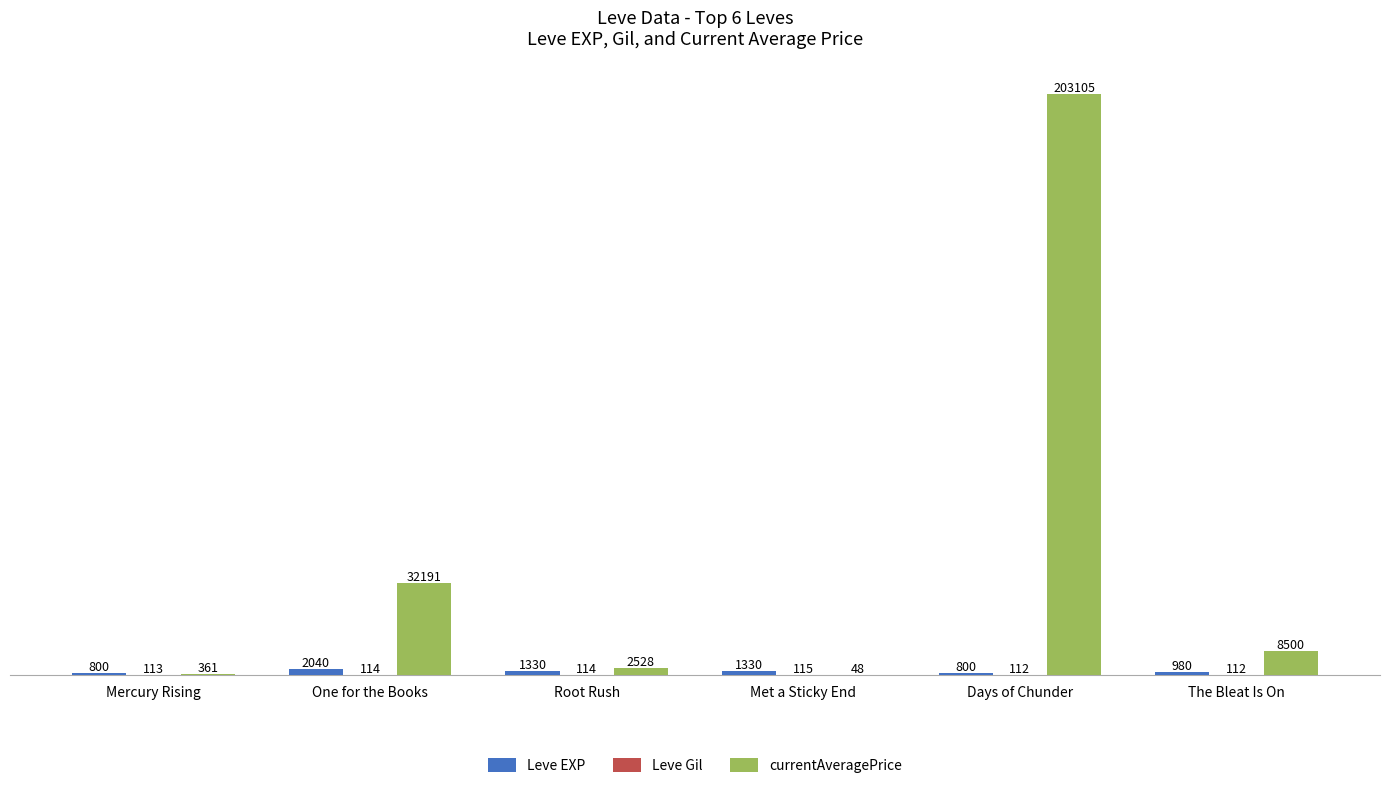

How many data points does each series have?

6